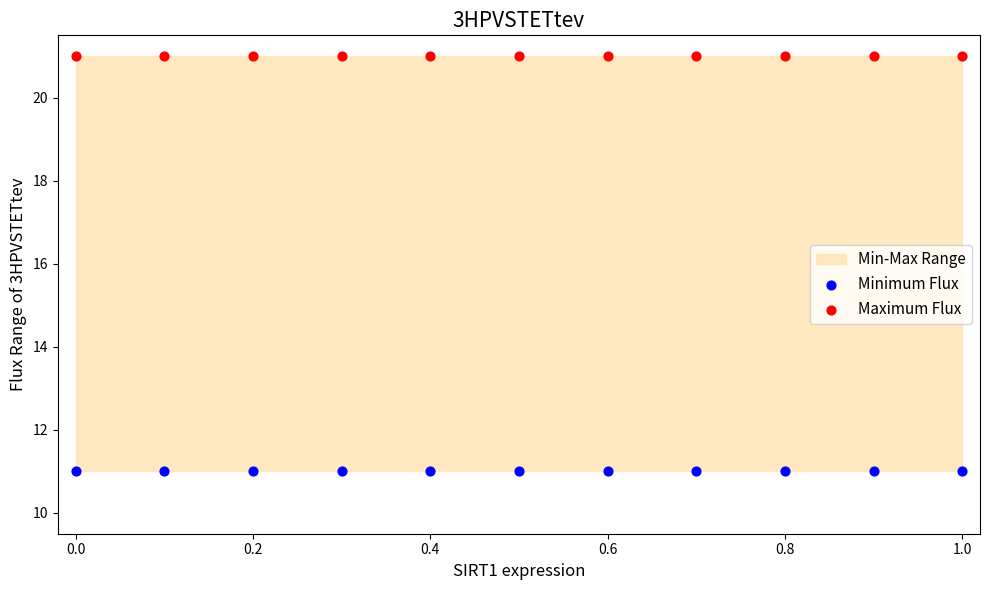

Which series contains the lowest Y value?

Minimum Flux